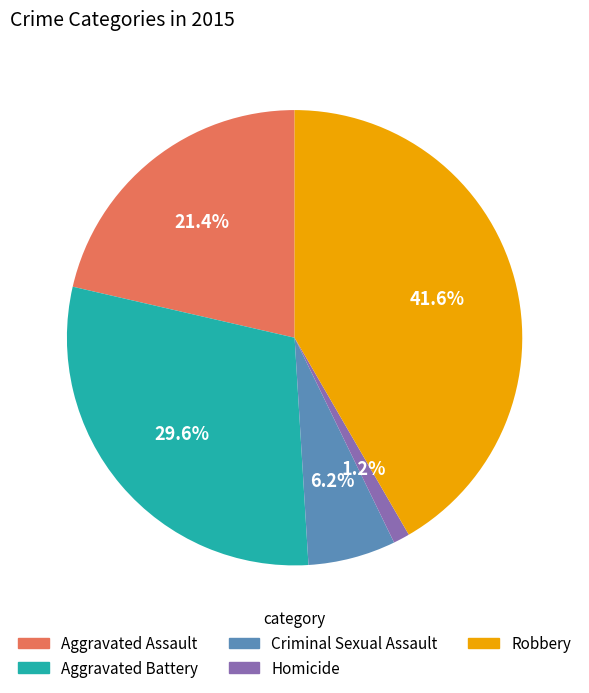

To the nearest percent, what is the average slice percentage?

20%